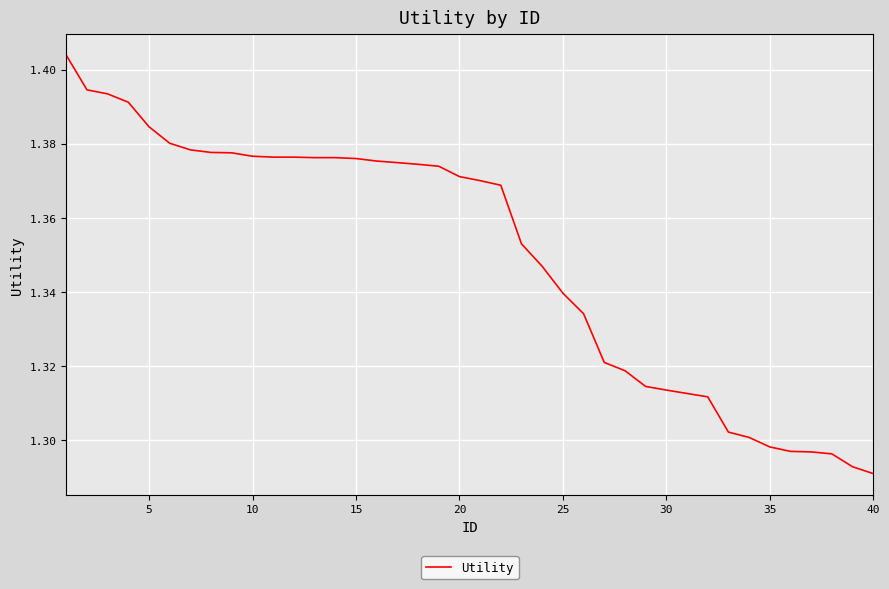

Reading left to right, transcribe all the data shown in this chart.

1.4	1.4	1.4	1.4	1.4	1.4	1.4	1.4	1.4	1.4	1.4	1.4	1.4	1.4	1.4	1.4	1.4	1.4	1.4	1.4	1.4	1.4	1.4	1.3	1.3	1.3	1.3	1.3	1.3	1.3	1.3	1.3	1.3	1.3	1.3	1.3	1.3	1.3	1.3	1.3